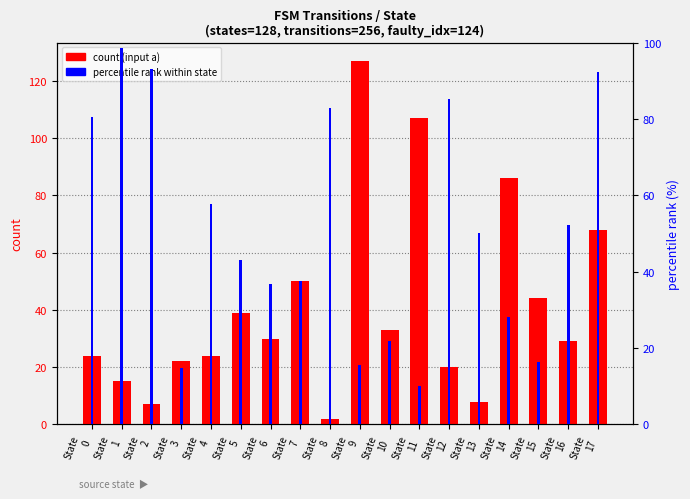

How many data points in percentile rank within state are above 50?

8